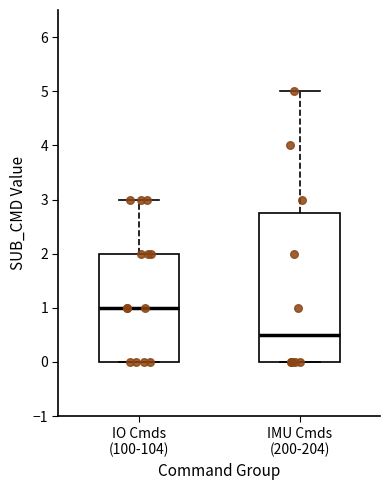

Where is the upper edge of the box for IMU Cmds (200-204) on the y-axis? The values are not printed on the chart, so give them approximately, as read against the axis.

2.8